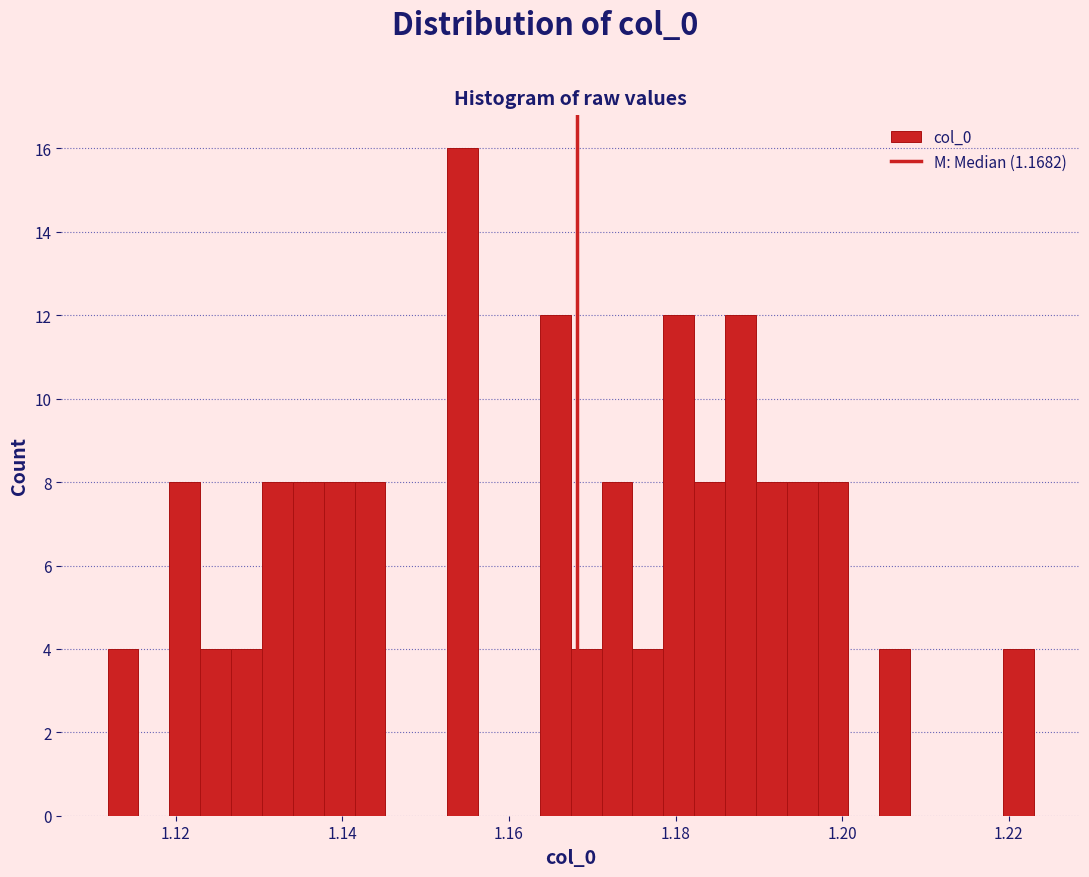

Read against the x-axis, roughly where is the centre of the tallest bar?

1.154